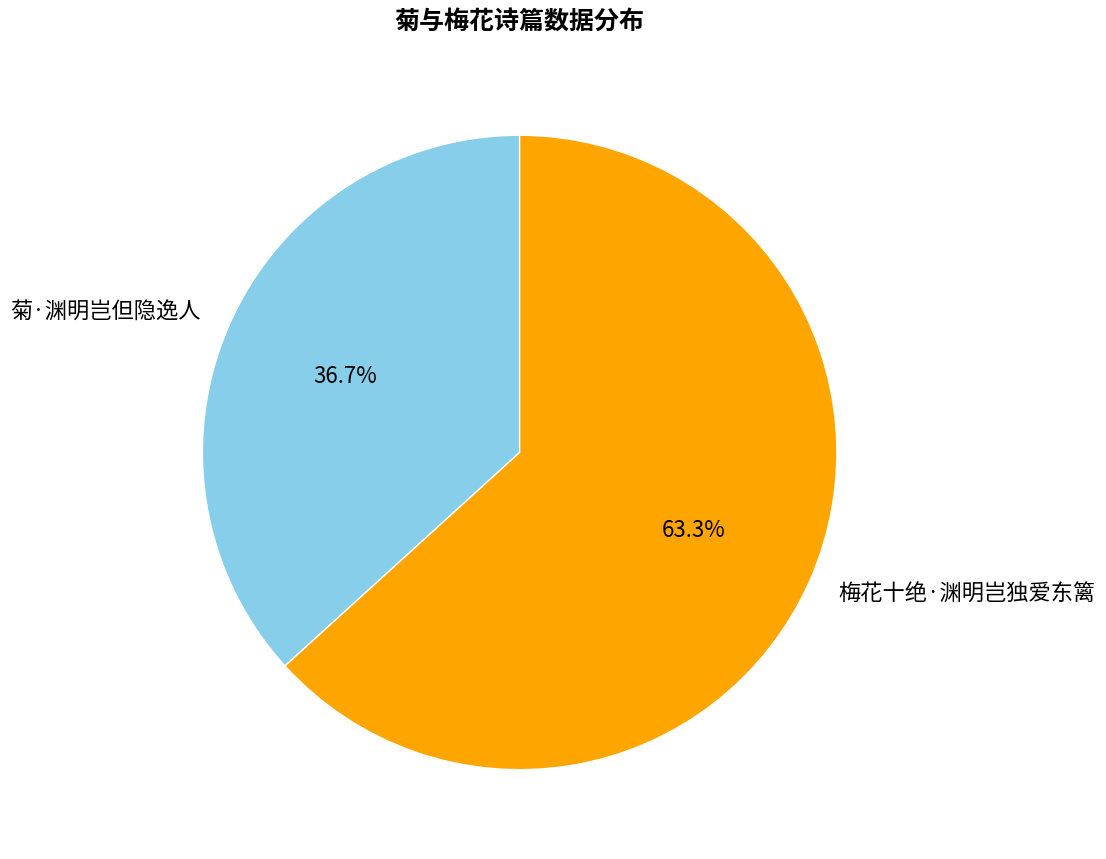

How many slices are in this pie chart?

2